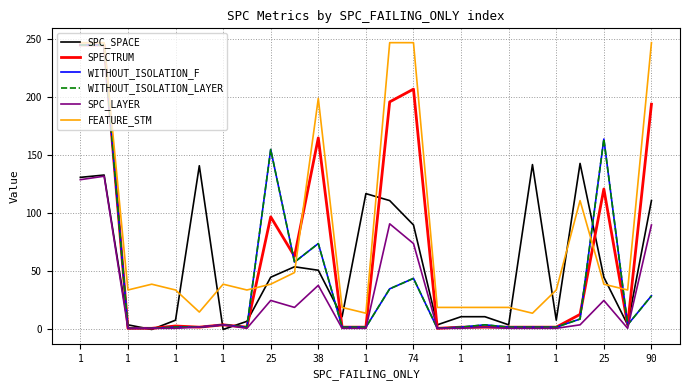

After their last crossing, which series has the higher values: SPECTRUM or SPC_SPACE?

SPECTRUM